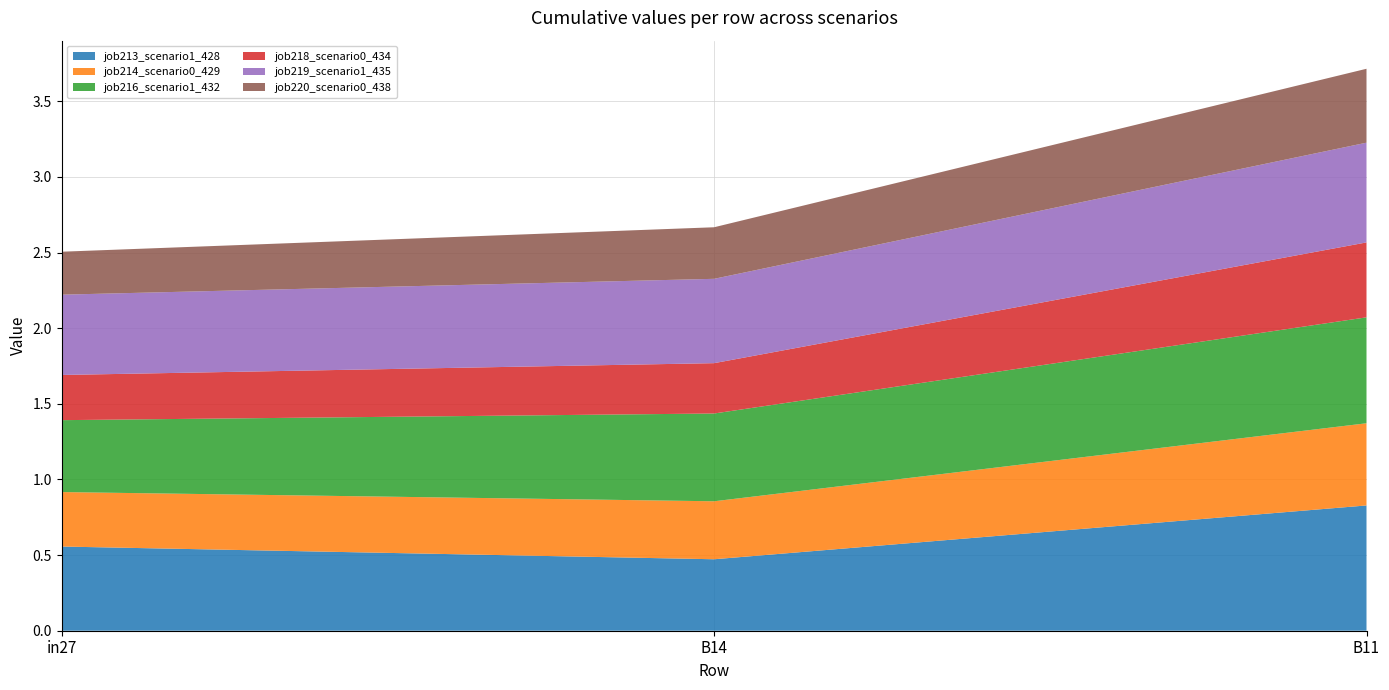

Reading left to right, transcribe all the data shown in this chart.

job213_scenario1_428: in27=0.6	B14=0.5	B11=0.8
job214_scenario0_429: in27=0.4	B14=0.4	B11=0.5
job216_scenario1_432: in27=0.5	B14=0.6	B11=0.7
job218_scenario0_434: in27=0.3	B14=0.3	B11=0.5
job219_scenario1_435: in27=0.5	B14=0.6	B11=0.7
job220_scenario0_438: in27=0.3	B14=0.3	B11=0.5